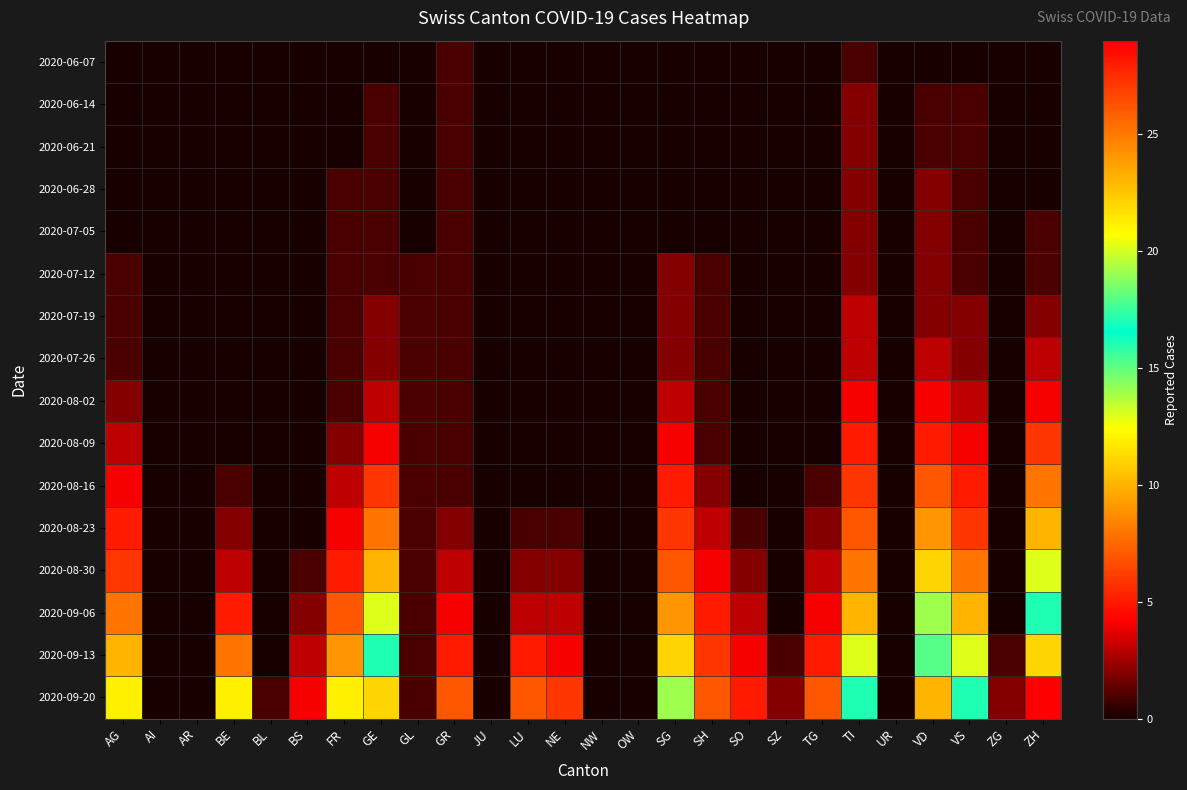

Reading right to left, what are all the values shown in this chart?

2020-06-07: ZH=0	ZG=0	VS=0	VD=0	UR=0	TI=1	TG=0	SZ=0	SO=0	SH=0	SG=0	OW=0	NW=0	NE=0	LU=0	JU=0	GR=1	GL=0	GE=0	FR=0	BS=0	BL=0	BE=0	AR=0	AI=0	AG=0
2020-06-14: ZH=0	ZG=0	VS=1	VD=1	UR=0	TI=2	TG=0	SZ=0	SO=0	SH=0	SG=0	OW=0	NW=0	NE=0	LU=0	JU=0	GR=1	GL=0	GE=1	FR=0	BS=0	BL=0	BE=0	AR=0	AI=0	AG=0
2020-06-21: ZH=0	ZG=0	VS=1	VD=1	UR=0	TI=2	TG=0	SZ=0	SO=0	SH=0	SG=0	OW=0	NW=0	NE=0	LU=0	JU=0	GR=1	GL=0	GE=1	FR=0	BS=0	BL=0	BE=0	AR=0	AI=0	AG=0
2020-06-28: ZH=0	ZG=0	VS=1	VD=2	UR=0	TI=2	TG=0	SZ=0	SO=0	SH=0	SG=0	OW=0	NW=0	NE=0	LU=0	JU=0	GR=1	GL=0	GE=1	FR=1	BS=0	BL=0	BE=0	AR=0	AI=0	AG=0
2020-07-05: ZH=1	ZG=0	VS=1	VD=2	UR=0	TI=2	TG=0	SZ=0	SO=0	SH=0	SG=0	OW=0	NW=0	NE=0	LU=0	JU=0	GR=1	GL=0	GE=1	FR=1	BS=0	BL=0	BE=0	AR=0	AI=0	AG=0
2020-07-12: ZH=1	ZG=0	VS=1	VD=2	UR=0	TI=2	TG=0	SZ=0	SO=0	SH=1	SG=2	OW=0	NW=0	NE=0	LU=0	JU=0	GR=1	GL=1	GE=1	FR=1	BS=0	BL=0	BE=0	AR=0	AI=0	AG=1
2020-07-19: ZH=2	ZG=0	VS=2	VD=2	UR=0	TI=3	TG=0	SZ=0	SO=0	SH=1	SG=2	OW=0	NW=0	NE=0	LU=0	JU=0	GR=1	GL=1	GE=2	FR=1	BS=0	BL=0	BE=0	AR=0	AI=0	AG=1
2020-07-26: ZH=3	ZG=0	VS=2	VD=3	UR=0	TI=3	TG=0	SZ=0	SO=0	SH=1	SG=2	OW=0	NW=0	NE=0	LU=0	JU=0	GR=1	GL=1	GE=2	FR=1	BS=0	BL=0	BE=0	AR=0	AI=0	AG=1
2020-08-02: ZH=4	ZG=0	VS=3	VD=4	UR=0	TI=4	TG=0	SZ=0	SO=0	SH=1	SG=3	OW=0	NW=0	NE=0	LU=0	JU=0	GR=1	GL=1	GE=3	FR=1	BS=0	BL=0	BE=0	AR=0	AI=0	AG=2
2020-08-09: ZH=6	ZG=0	VS=4	VD=5	UR=0	TI=5	TG=0	SZ=0	SO=0	SH=1	SG=4	OW=0	NW=0	NE=0	LU=0	JU=0	GR=1	GL=1	GE=4	FR=2	BS=0	BL=0	BE=0	AR=0	AI=0	AG=3
2020-08-16: ZH=8	ZG=0	VS=5	VD=7	UR=0	TI=6	TG=1	SZ=0	SO=0	SH=2	SG=5	OW=0	NW=0	NE=0	LU=0	JU=0	GR=1	GL=1	GE=6	FR=3	BS=0	BL=0	BE=1	AR=0	AI=0	AG=4
2020-08-23: ZH=10	ZG=0	VS=6	VD=9	UR=0	TI=7	TG=2	SZ=0	SO=1	SH=3	SG=6	OW=0	NW=0	NE=1	LU=1	JU=0	GR=2	GL=1	GE=8	FR=4	BS=0	BL=0	BE=2	AR=0	AI=0	AG=5
2020-08-30: ZH=13	ZG=0	VS=8	VD=11	UR=0	TI=8	TG=3	SZ=0	SO=2	SH=4	SG=7	OW=0	NW=0	NE=2	LU=2	JU=0	GR=3	GL=1	GE=10	FR=5	BS=1	BL=0	BE=3	AR=0	AI=0	AG=6
2020-09-06: ZH=17	ZG=0	VS=10	VD=14	UR=0	TI=10	TG=4	SZ=0	SO=3	SH=5	SG=9	OW=0	NW=0	NE=3	LU=3	JU=0	GR=4	GL=1	GE=13	FR=7	BS=2	BL=0	BE=5	AR=0	AI=0	AG=8
2020-09-13: ZH=22	ZG=1	VS=13	VD=18	UR=0	TI=13	TG=5	SZ=1	SO=4	SH=6	SG=11	OW=0	NW=0	NE=4	LU=5	JU=0	GR=5	GL=1	GE=17	FR=9	BS=3	BL=0	BE=8	AR=0	AI=0	AG=10
2020-09-20: ZH=29	ZG=2	VS=17	VD=23	UR=0	TI=17	TG=7	SZ=2	SO=5	SH=7	SG=14	OW=0	NW=0	NE=6	LU=7	JU=0	GR=7	GL=1	GE=22	FR=12	BS=4	BL=1	BE=12	AR=0	AI=0	AG=12